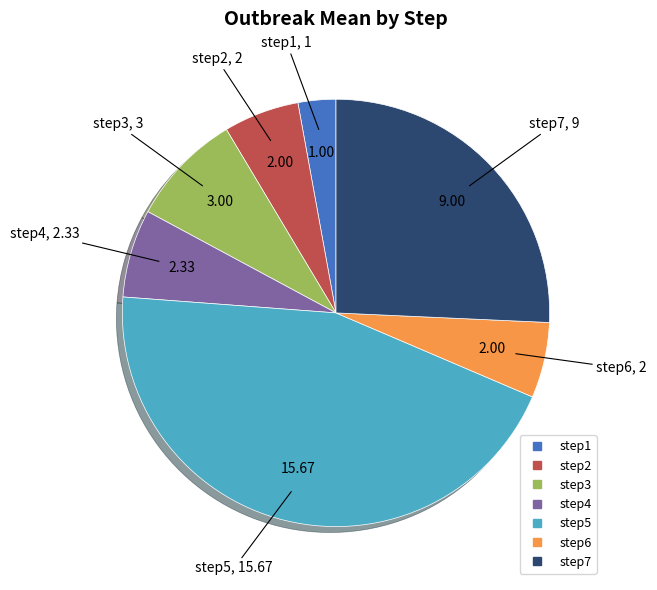

Is the sum of step6 and step2 greater than half?

No